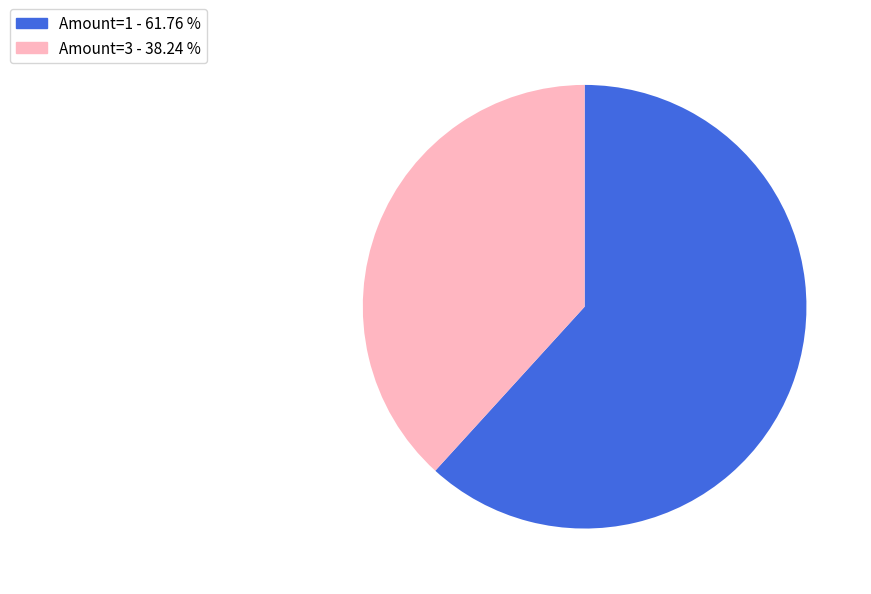

Does any single category account for the majority?

Yes